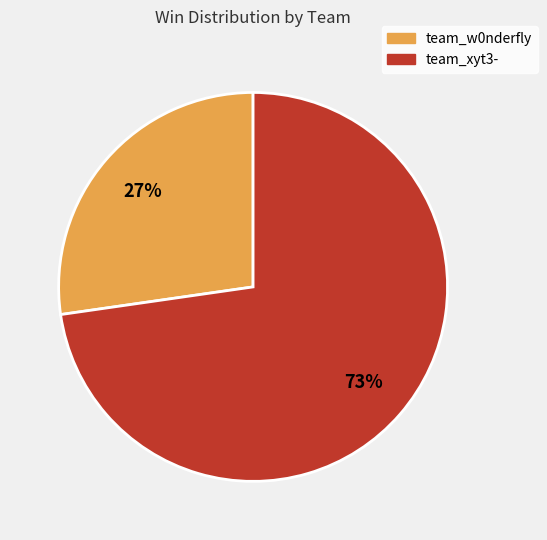

Do team_w0nderfly and team_xyt3- together represent more than half of the pie?

Yes